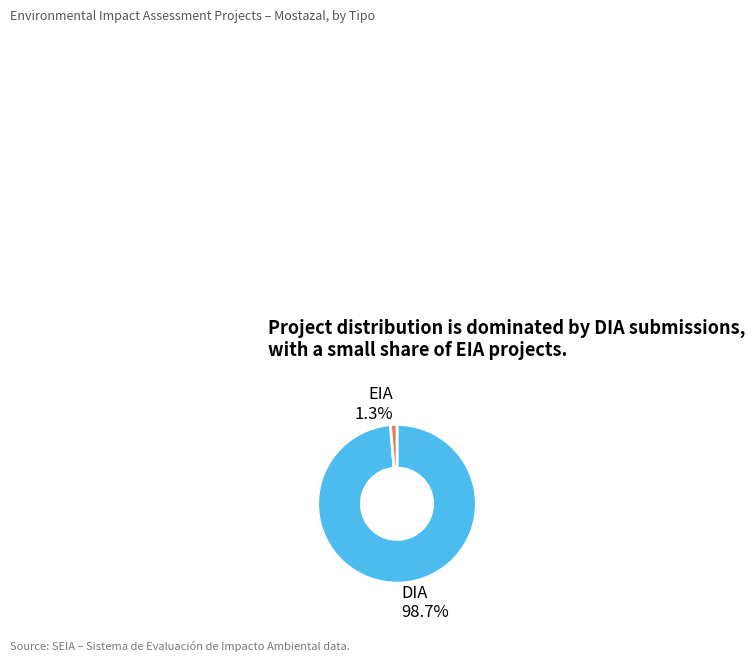

To the nearest percent, what percentage of the pie is DIA?

99%